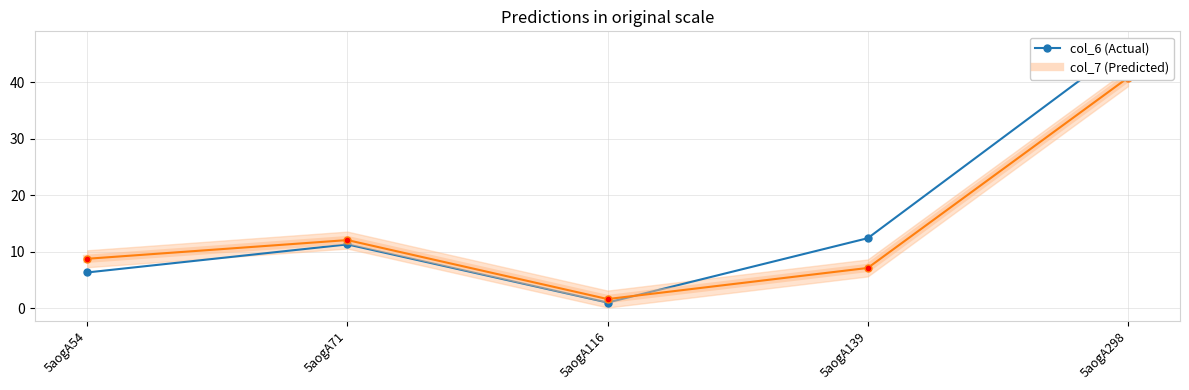

Reading left to right, transcribe all the data shown in this chart.

col_6 (Actual): 5aogA54=6.4	5aogA71=11.3	5aogA116=1.0	5aogA139=12.4	5aogA298=46.7
col_7 (Predicted): 5aogA54=8.8	5aogA71=12.1	5aogA116=1.7	5aogA139=7.2	5aogA298=40.8